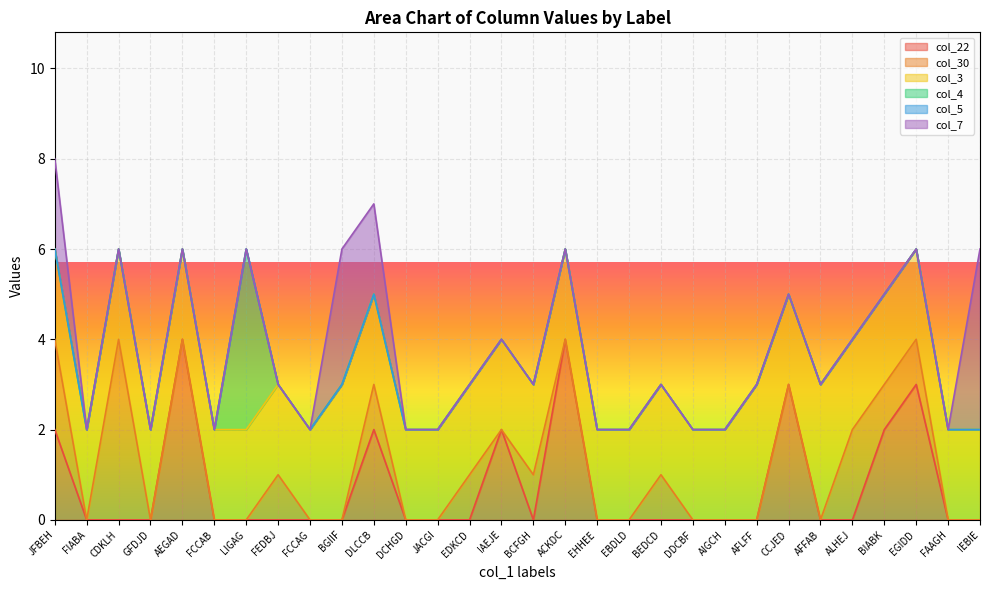

What is the total value across all series at BCFGH?

3